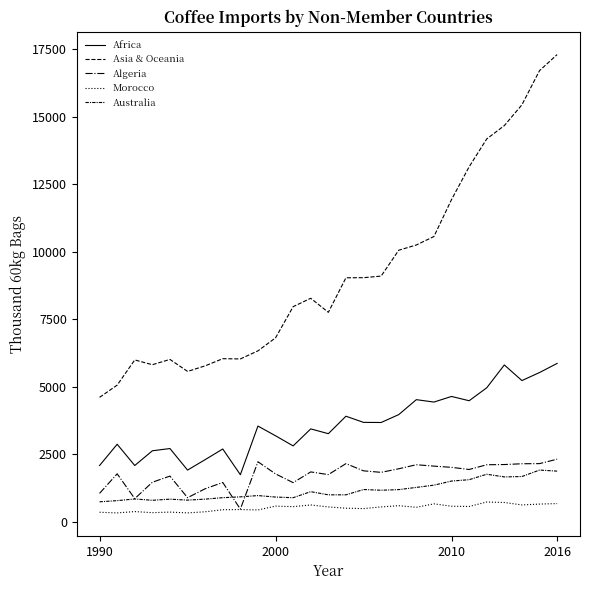

Does the chart have visible grid lines?

No